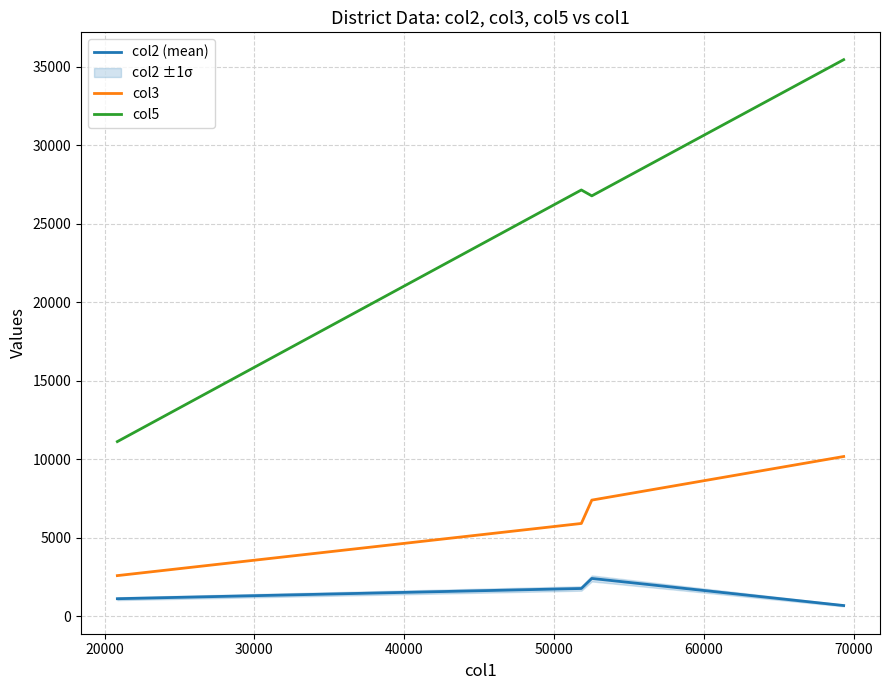

Reading left to right, list all the values displayed in this chart.

col2 (mean): 1109	1760	2400	674
col3: 2580	5902	7389	10166
col5: 11116	27143	26768	35442